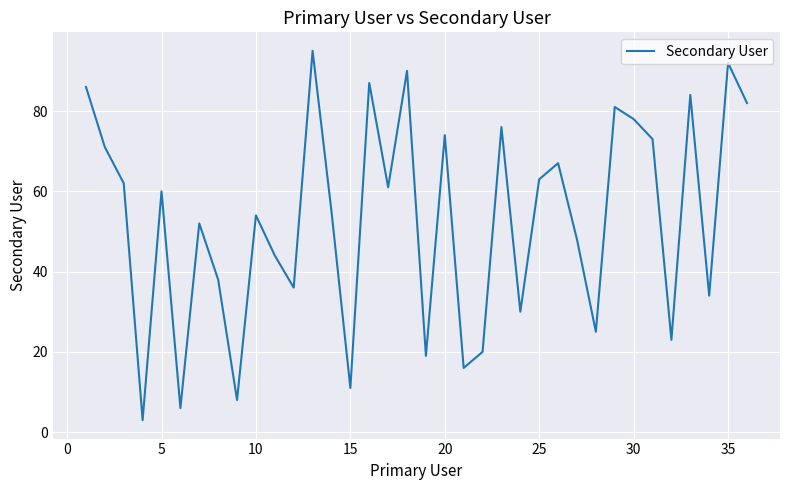

What is the smallest value displayed?

3